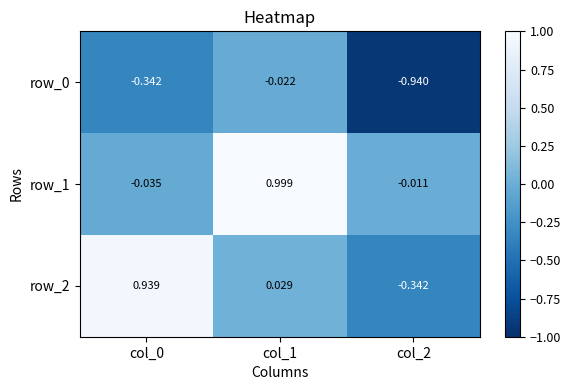

Is the value of row_2 at col_0 greater than the value of row_0 at col_1?

Yes